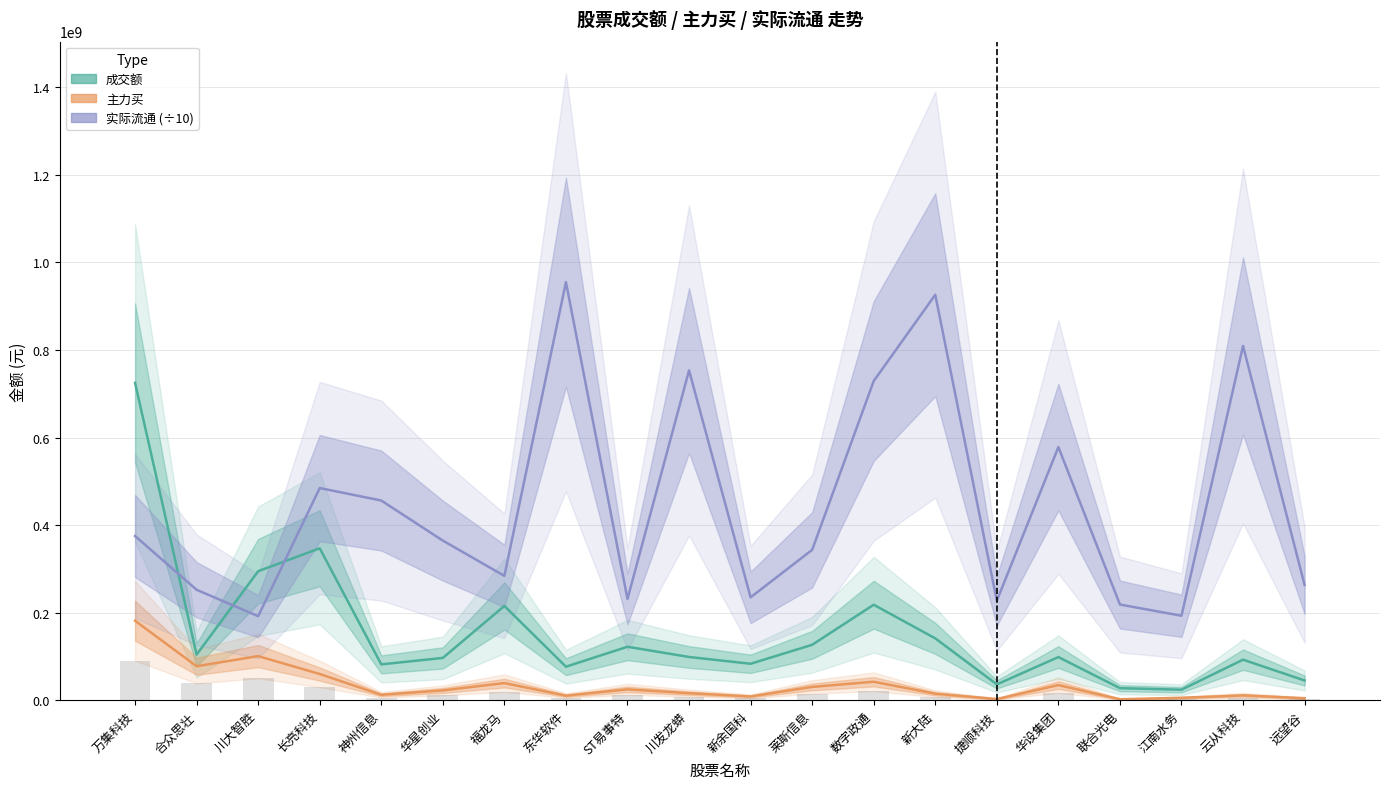

Between 华星创业 and 东华软件, which series saw the biggest shift?

实际流通 (÷10)